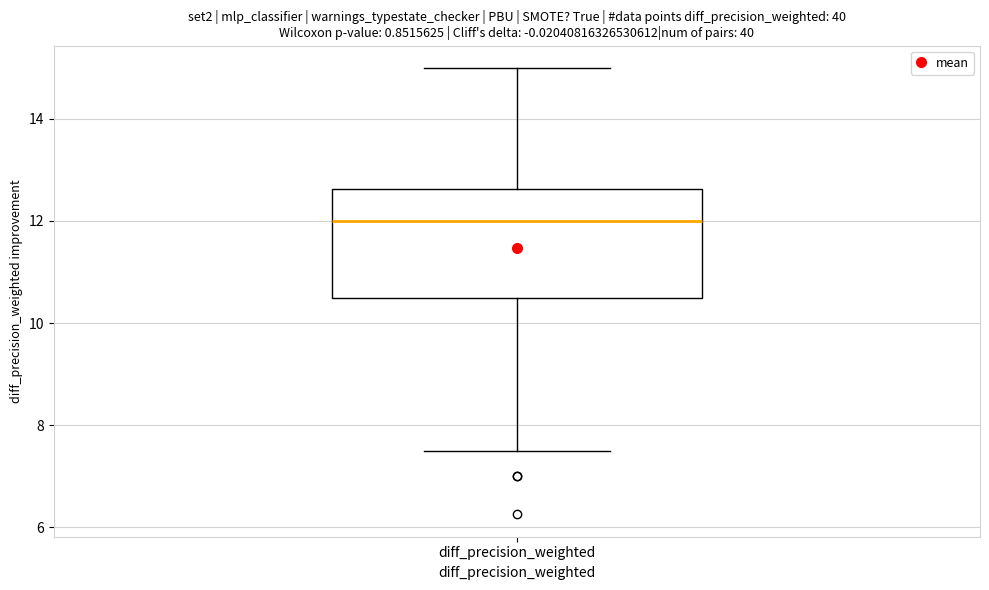

Transcribe this box plot: give where the median line is, the range the box spans, and where the two whiskers end, as read against the y-axis. The values are not printed on the chart, so give them approximately, as read against the axis.

median 12.0, box 10.6 to 12.6, whiskers 7.6 to 15.0